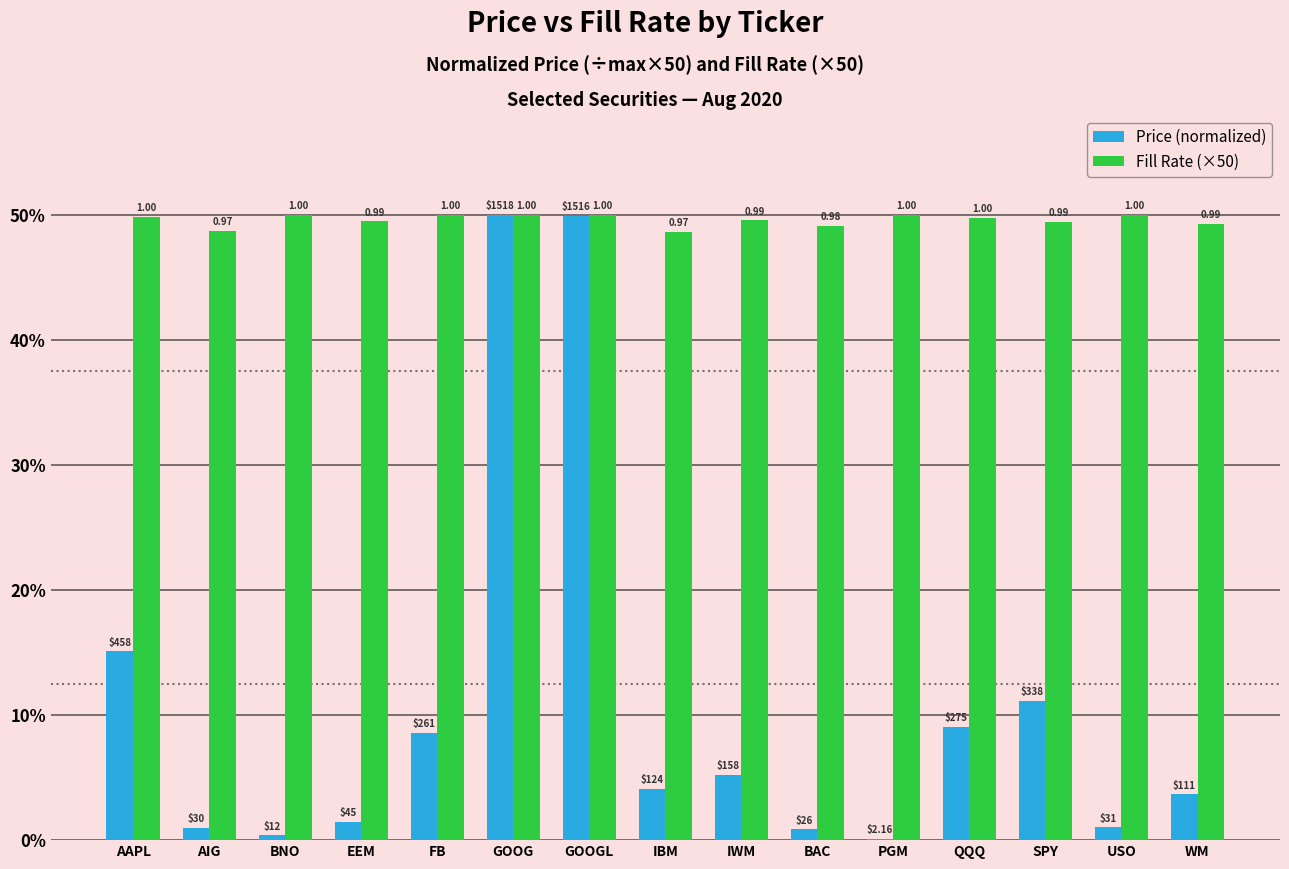

Which category has the highest value in the Price (normalized) series?

GOOG